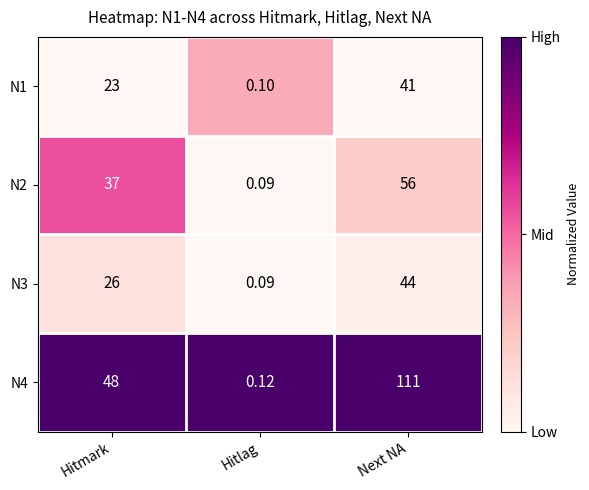

At which label is N4 closest to 55?

Hitmark